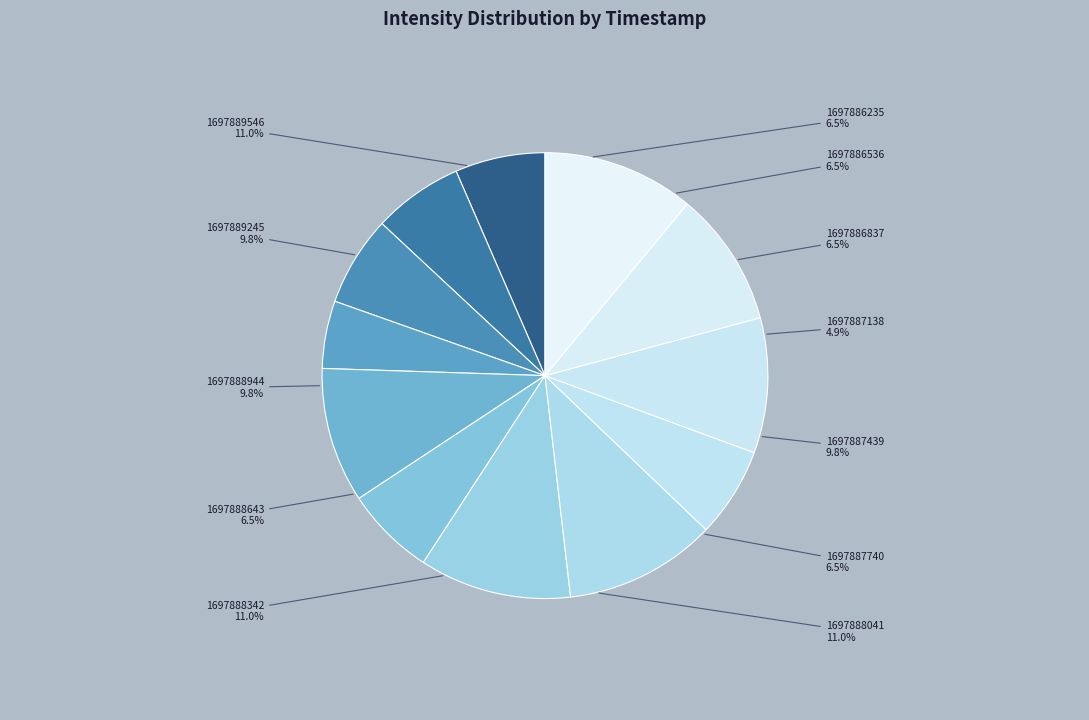

Which category has the smallest portion of the pie?

1697887138